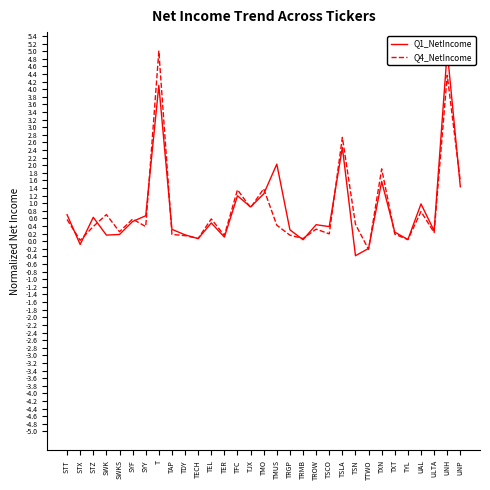

What is the total value across all series at TSLA?

5.2